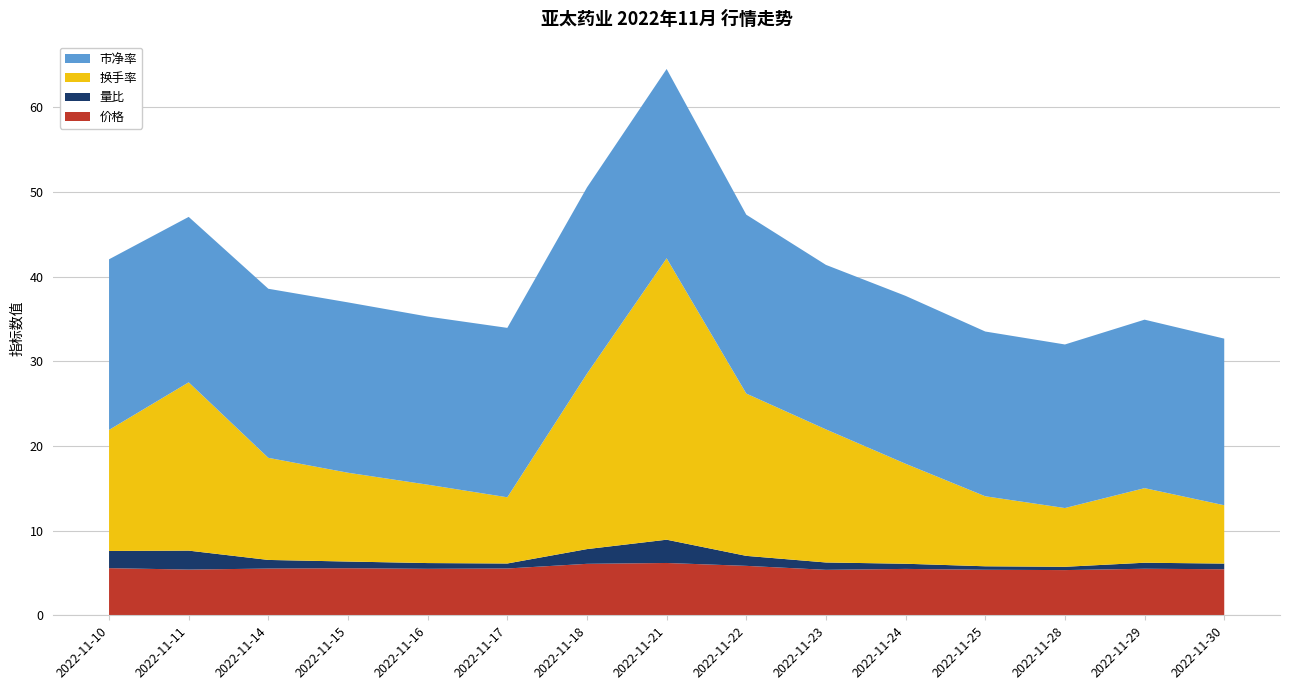

Reading right to left, transcribe all the data shown in this chart.

价格: 2022-11-30=5.4	2022-11-29=5.5	2022-11-28=5.3	2022-11-25=5.4	2022-11-24=5.5	2022-11-23=5.4	2022-11-22=5.8	2022-11-21=6.2	2022-11-18=6.1	2022-11-17=5.5	2022-11-16=5.5	2022-11-15=5.6	2022-11-14=5.5	2022-11-11=5.4	2022-11-10=5.6
量比: 2022-11-30=0.7	2022-11-29=0.7	2022-11-28=0.4	2022-11-25=0.4	2022-11-24=0.6	2022-11-23=0.9	2022-11-22=1.2	2022-11-21=2.8	2022-11-18=1.7	2022-11-17=0.6	2022-11-16=0.7	2022-11-15=0.8	2022-11-14=1.0	2022-11-11=2.2	2022-11-10=2.0
换手率: 2022-11-30=6.9	2022-11-29=8.8	2022-11-28=6.9	2022-11-25=8.3	2022-11-24=11.8	2022-11-23=15.7	2022-11-22=19.2	2022-11-21=33.2	2022-11-18=20.7	2022-11-17=7.8	2022-11-16=9.3	2022-11-15=10.5	2022-11-14=12.1	2022-11-11=19.9	2022-11-10=14.3
市净率: 2022-11-30=19.7	2022-11-29=19.9	2022-11-28=19.3	2022-11-25=19.5	2022-11-24=19.8	2022-11-23=19.4	2022-11-22=21.1	2022-11-21=22.4	2022-11-18=22.0	2022-11-17=20.0	2022-11-16=19.9	2022-11-15=20.1	2022-11-14=20.0	2022-11-11=19.5	2022-11-10=20.1